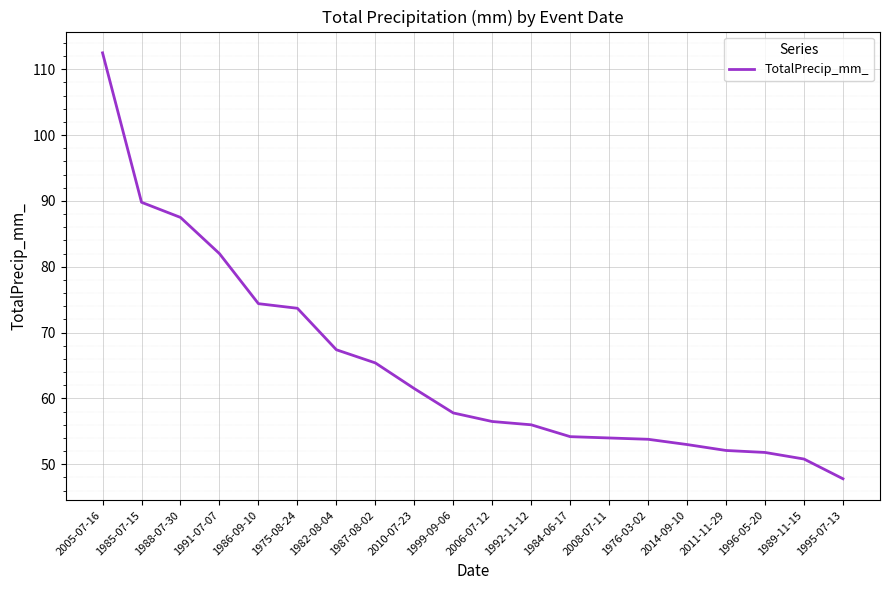

True or false: the data shows 43.4 at 1986-09-10.

False